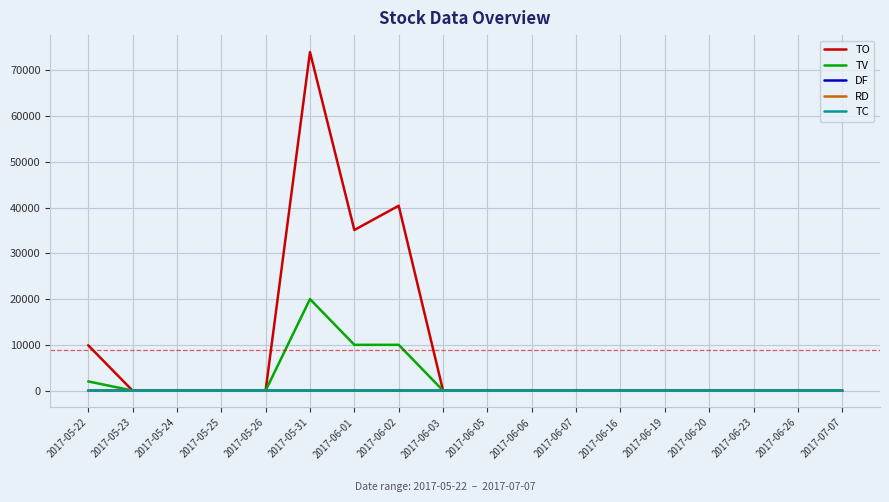

Which series has the widest spread of values?

TO